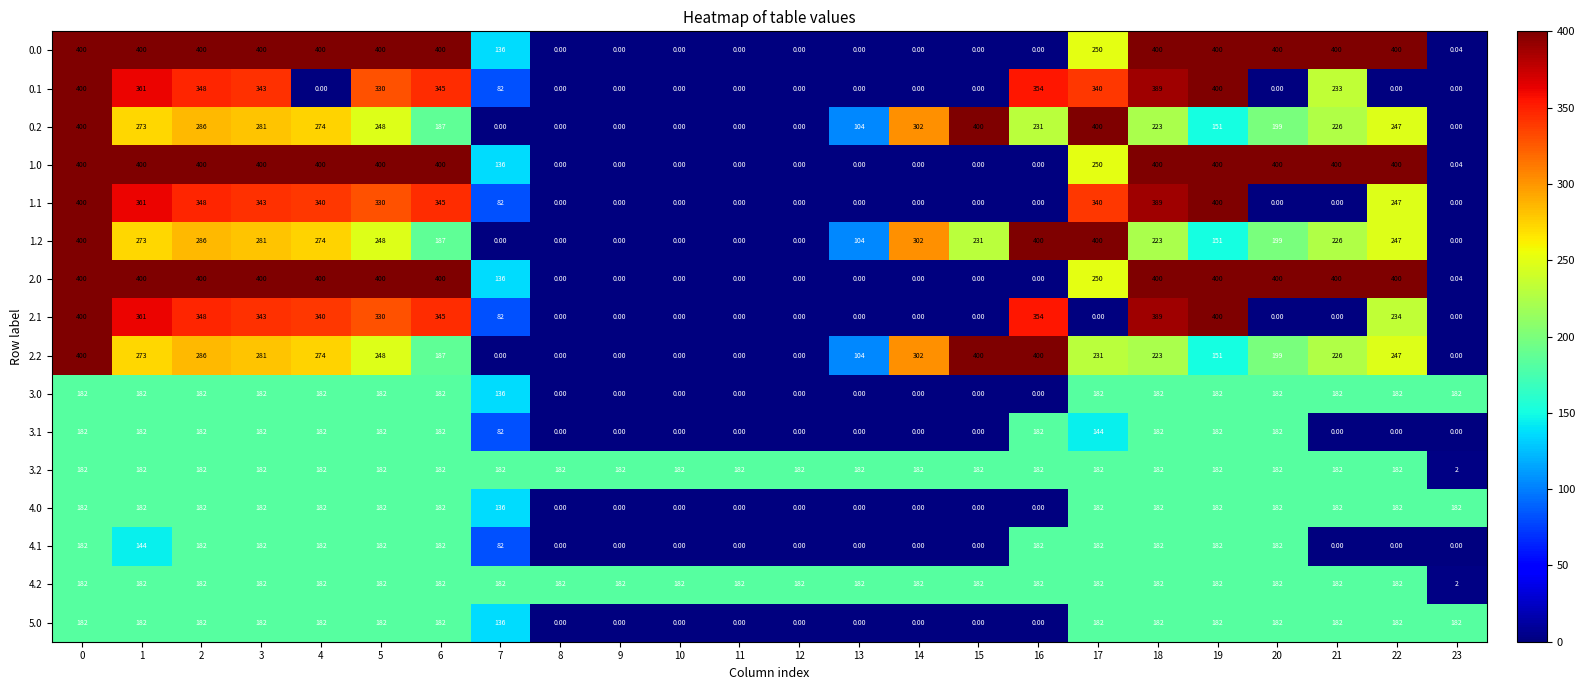

Count the number of categories in the chart.

24